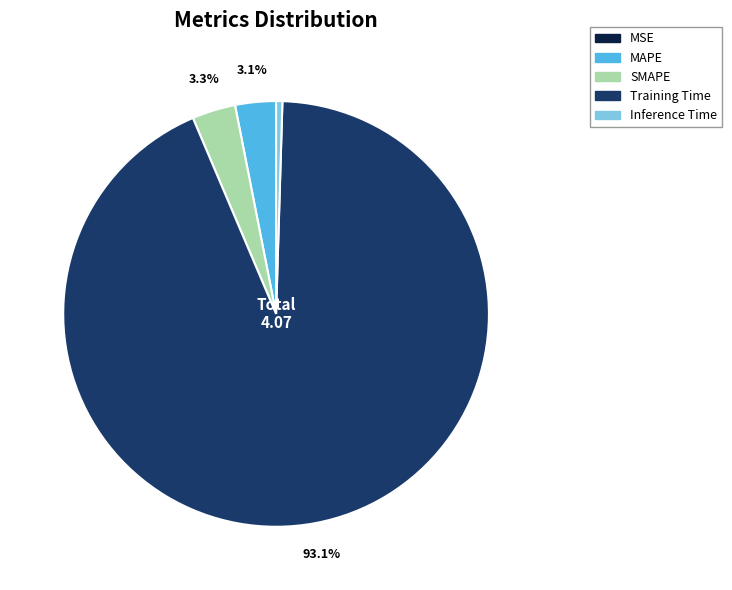

Which slice is the largest?

Training Time